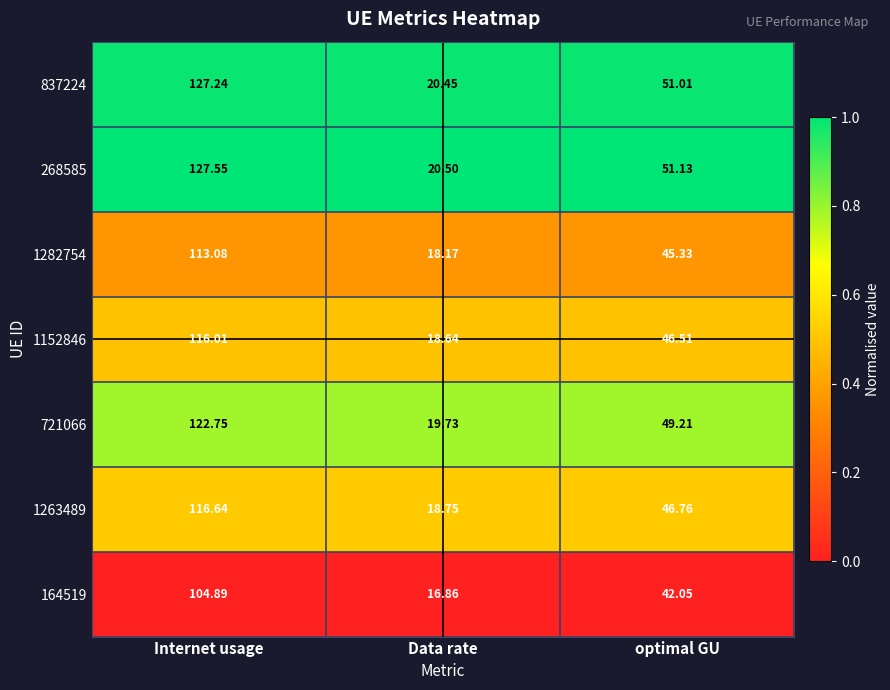

Which series has the widest spread of values?

268585